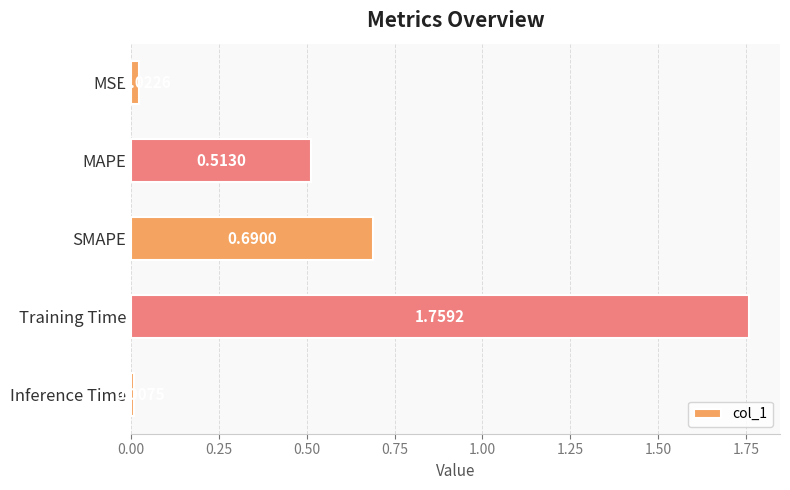

At which category does the chart reach its peak across all series?

Training Time